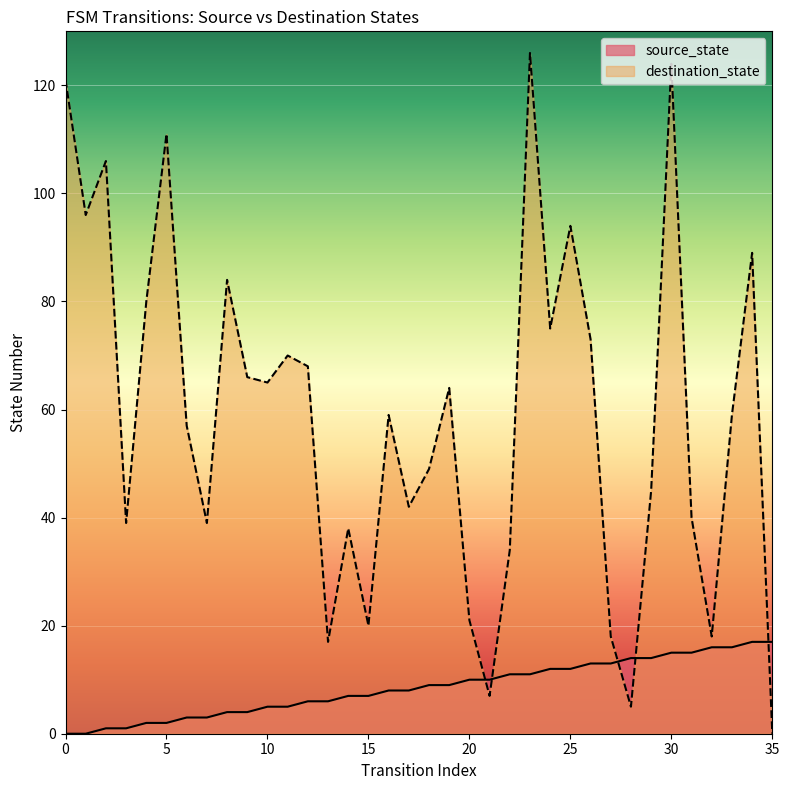

At how many categories does at least one series exceed 20?

29